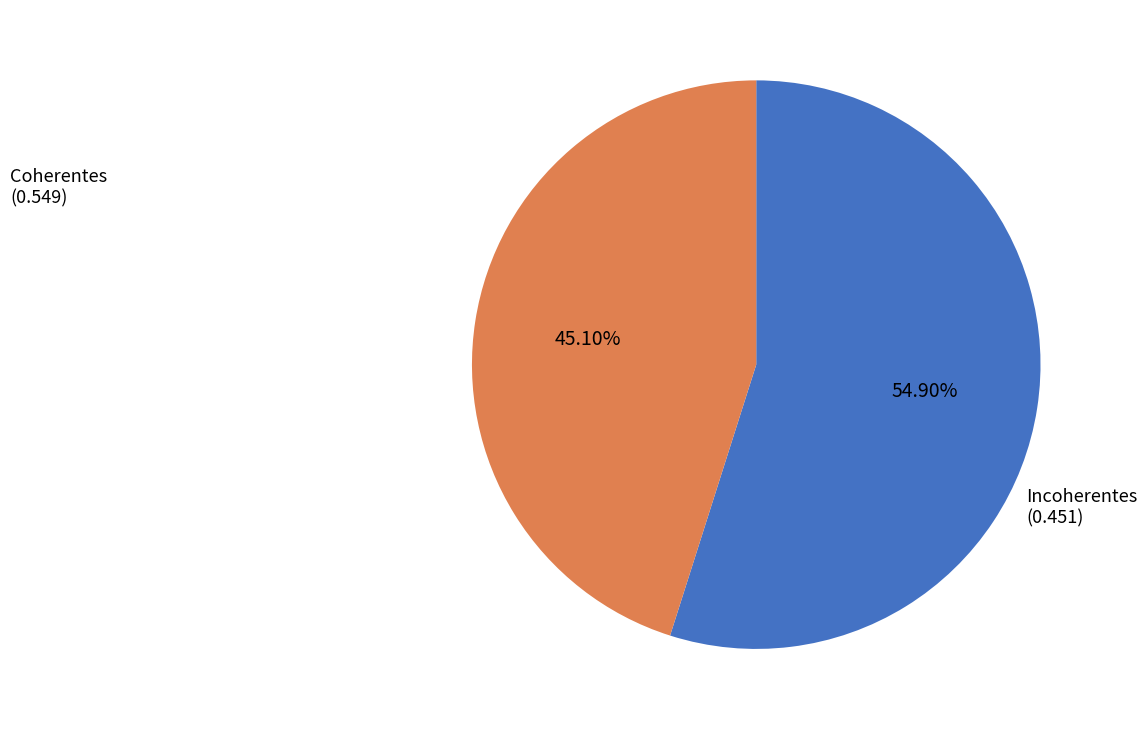

Which slice is the smallest?

Incoherentes